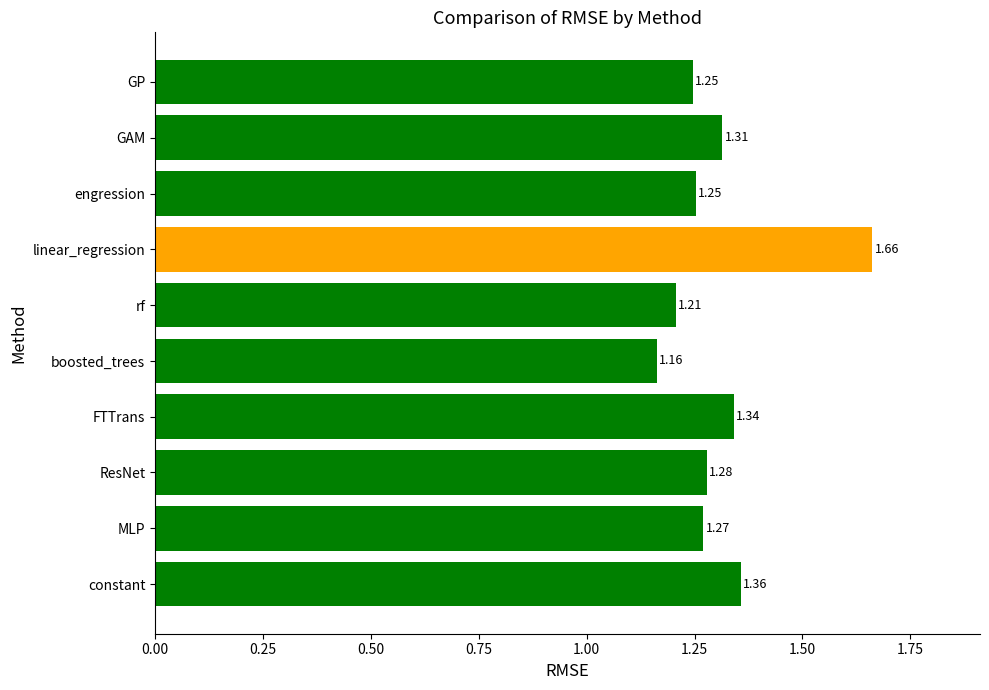

What is the sum of the values at GP and boosted_trees?

2.4